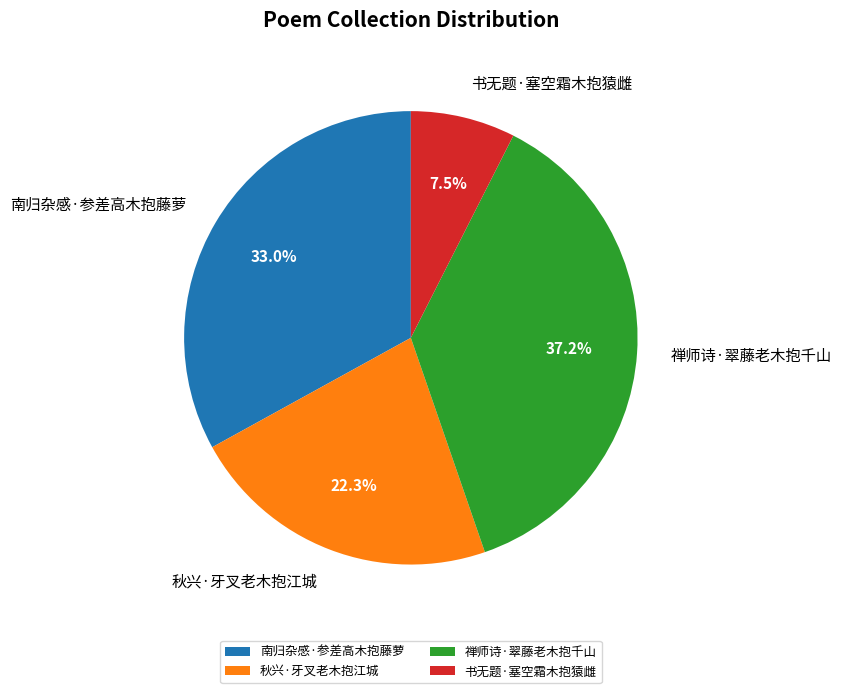

How many segments does this pie chart have?

4